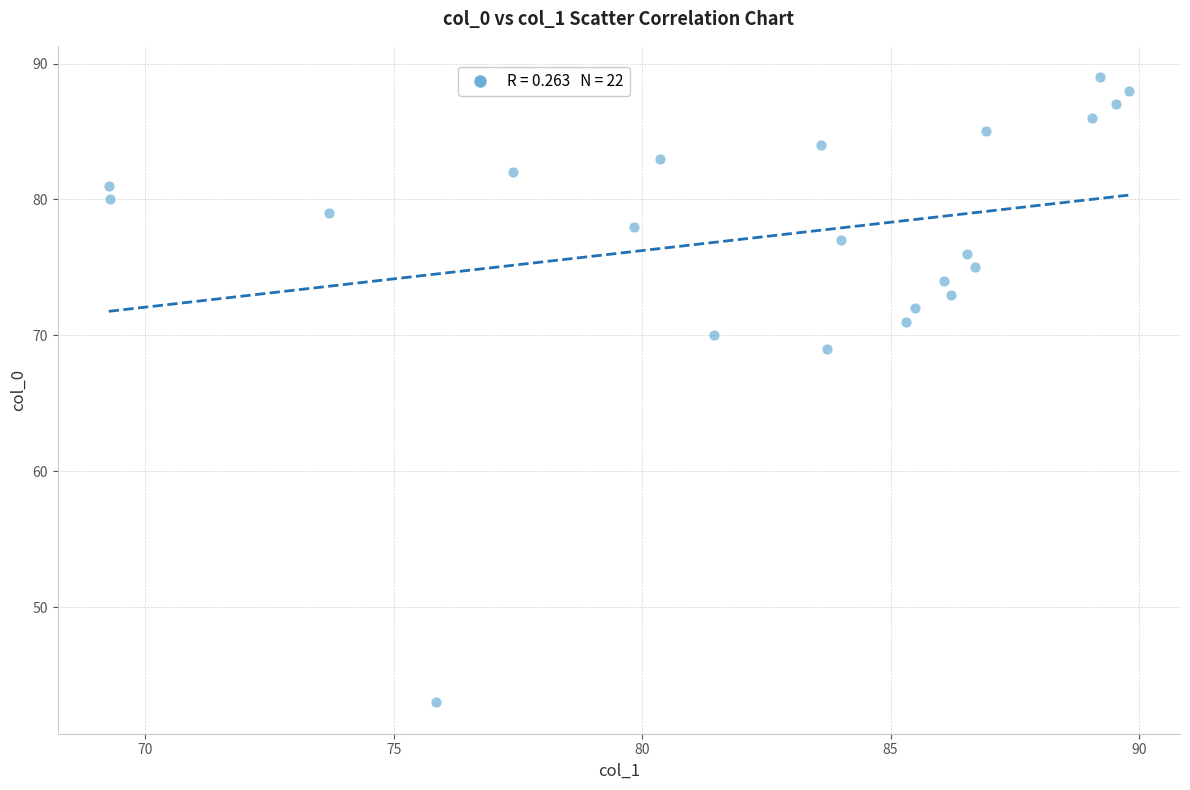

What Y value in the scatter plot is closest to 66?

69